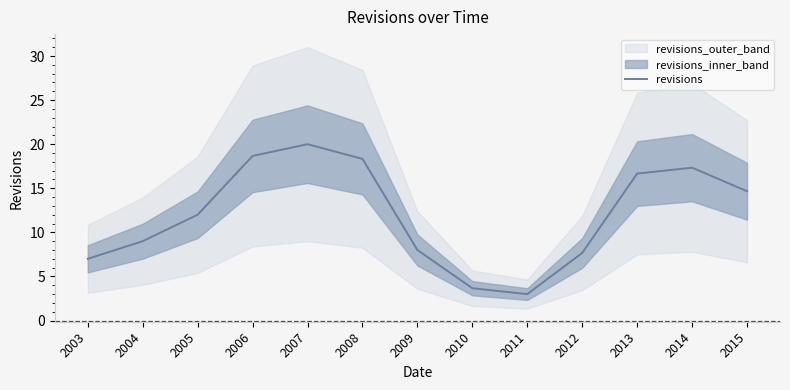

What is the difference between the values at 2004 and 2003?

2.0